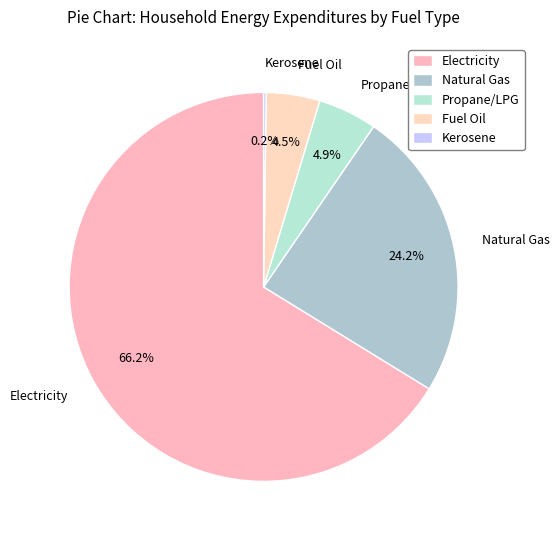

Is the sum of Fuel Oil and Electricity greater than half?

Yes